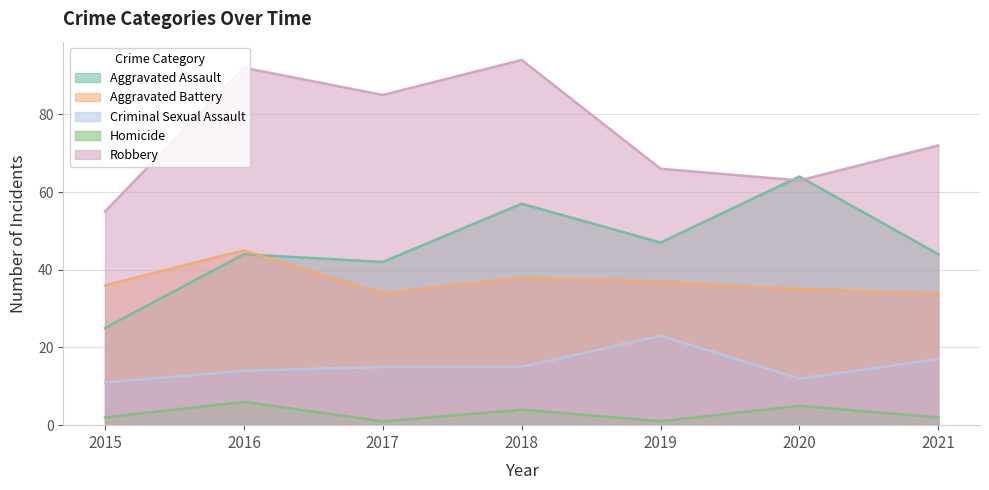

What is the greatest value displayed?

94